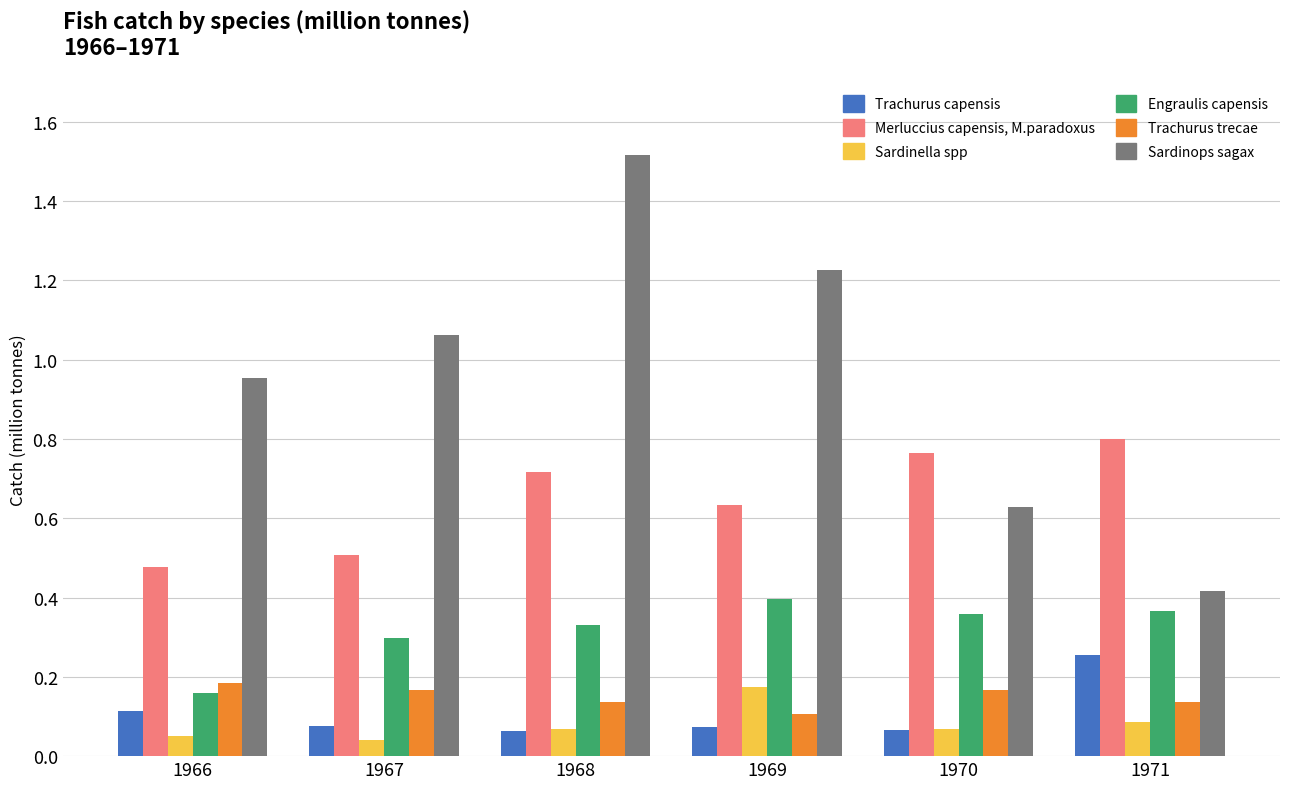

The value of Sardinops sagax at 1968 is 0.5. True or false?

False